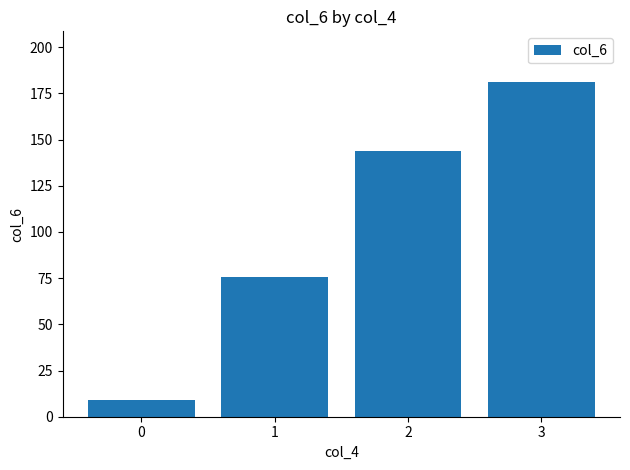

Rank the categories by value from highest to lowest.

3, 2, 1, 0